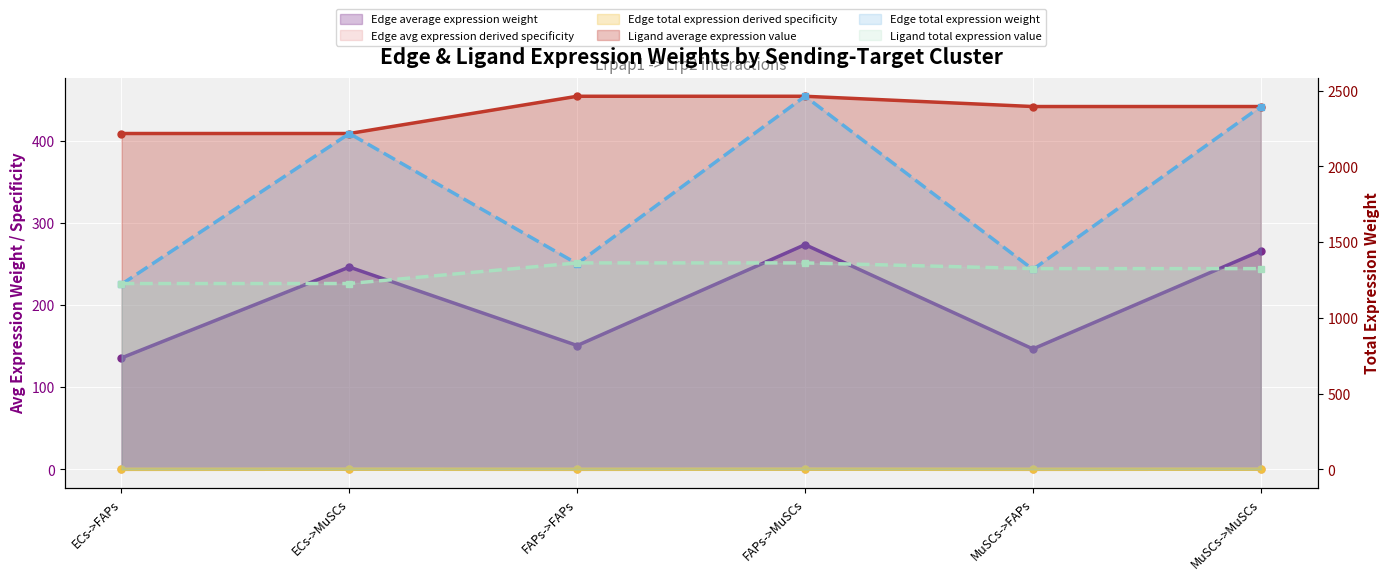

Is it true that Edge avg expression derived specificity equals 0.0 at MuSCs->FAPs?

False